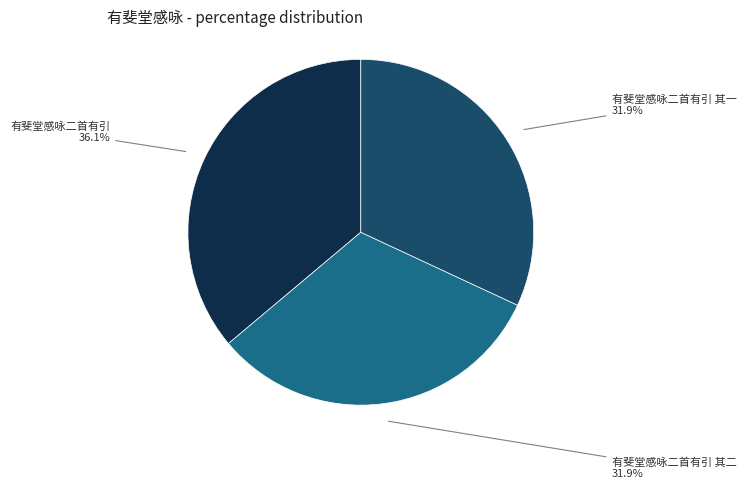

True or false: 有斐堂感咏二首有引 其二 accounts for 32% of the total.

True